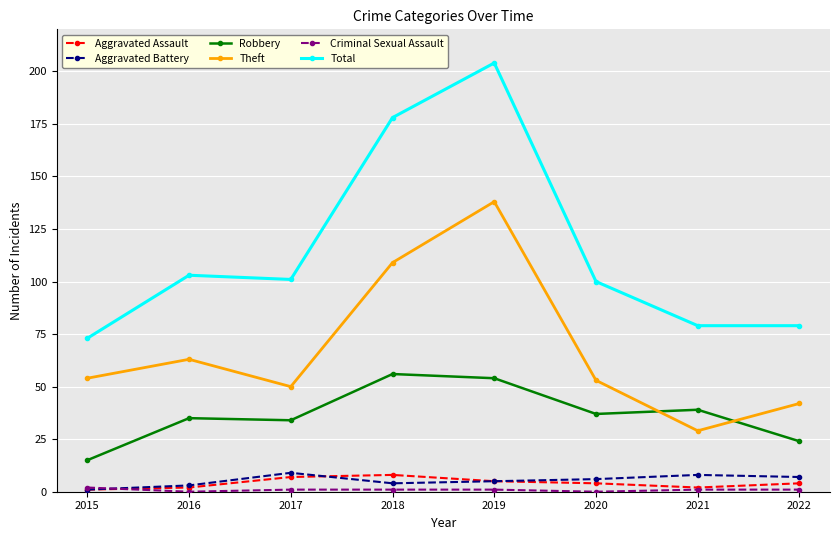

Which label corresponds to the largest value in the chart?

2019